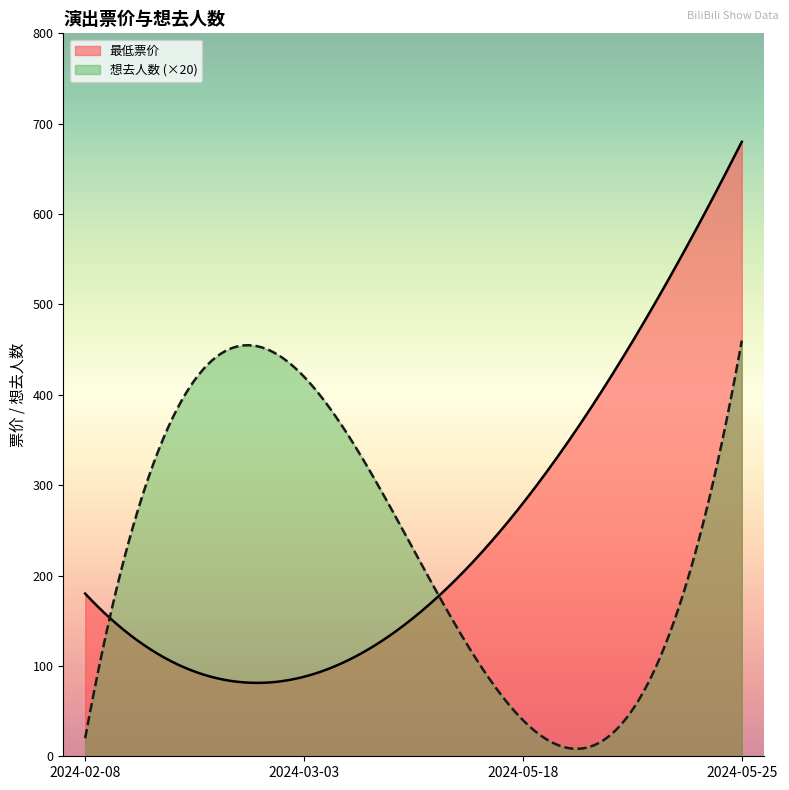

Which has a higher value, 2024-02-08 or 2024-05-25?

2024-05-25